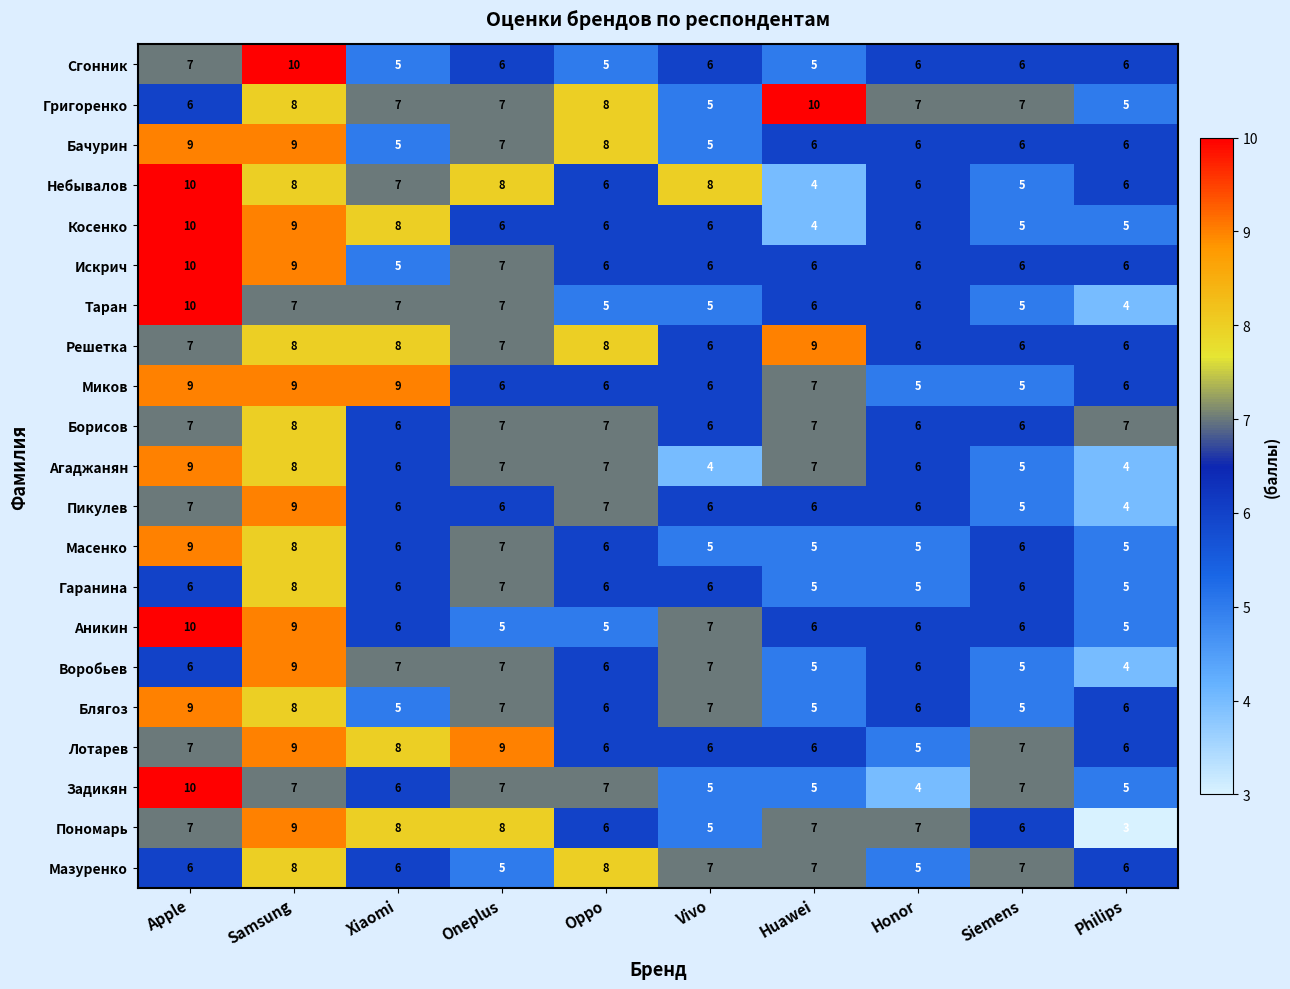

Between Xiaomi and Honor, which series saw the biggest shift?

Миков